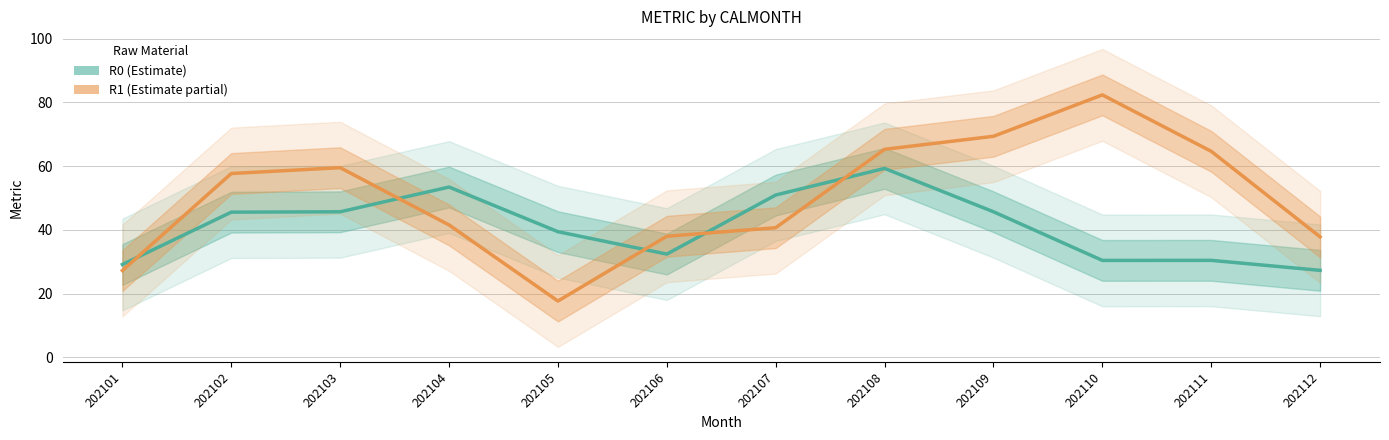

How many lines are shown in the chart?

2